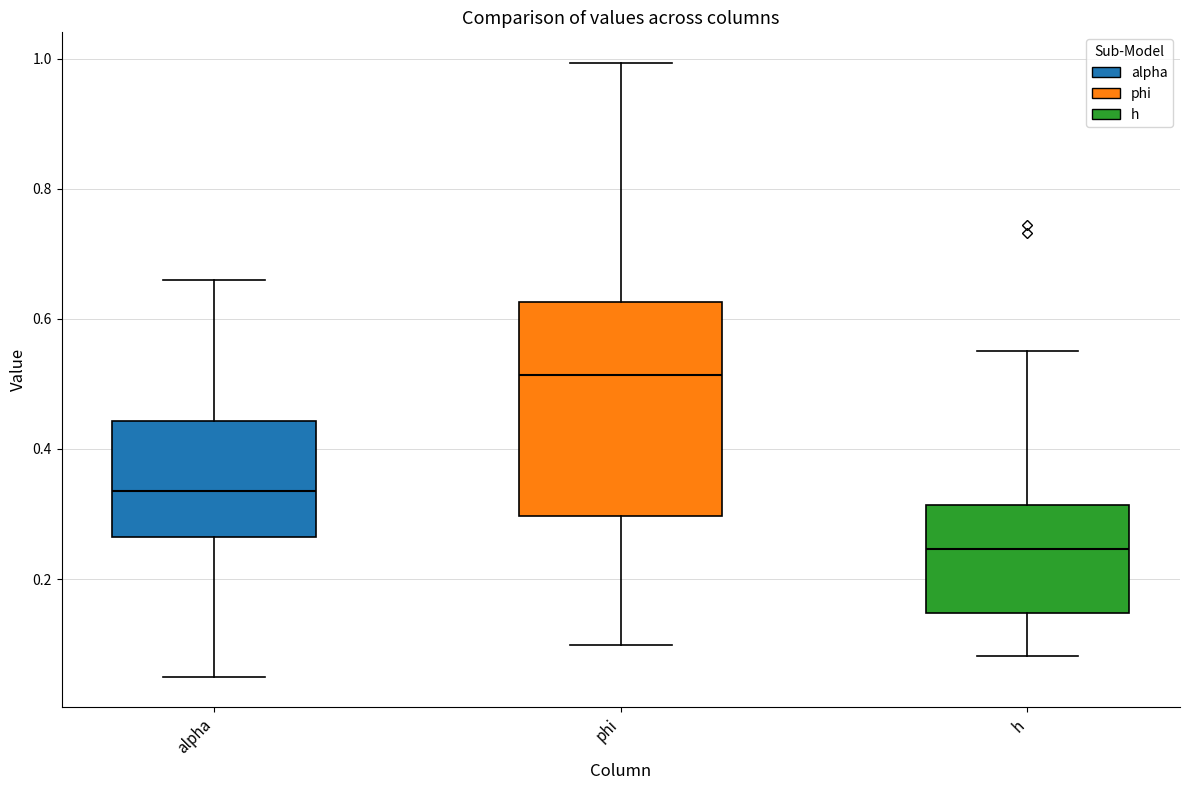

Reading left to right, read every box against the y-axis: the position of its median line, the range the box covers, and the ends of its whiskers. The values are not printed on the chart, so give them approximately, as read against the axis.

alpha: median 0.34, box 0.26 to 0.44, whiskers 0.06 to 0.66
phi: median 0.52, box 0.30 to 0.62, whiskers 0.10 to 1.00
h: median 0.24, box 0.14 to 0.32, whiskers 0.08 to 0.56